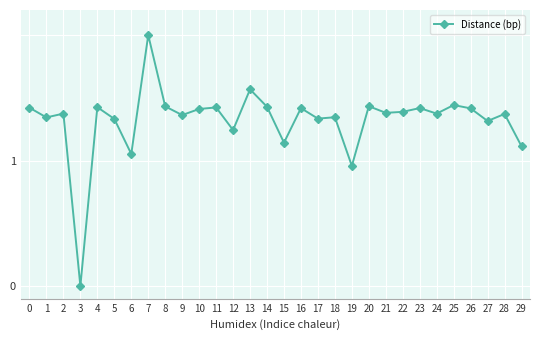

How many values exceed 1?

28